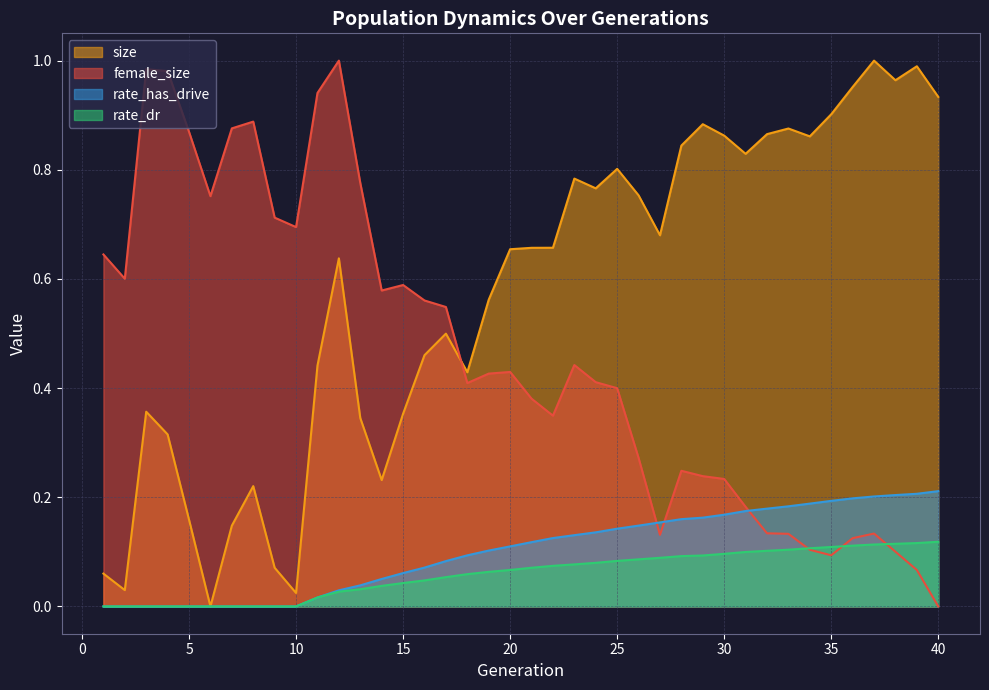

True or false: female_size has more than 1 interior local peaks.

True